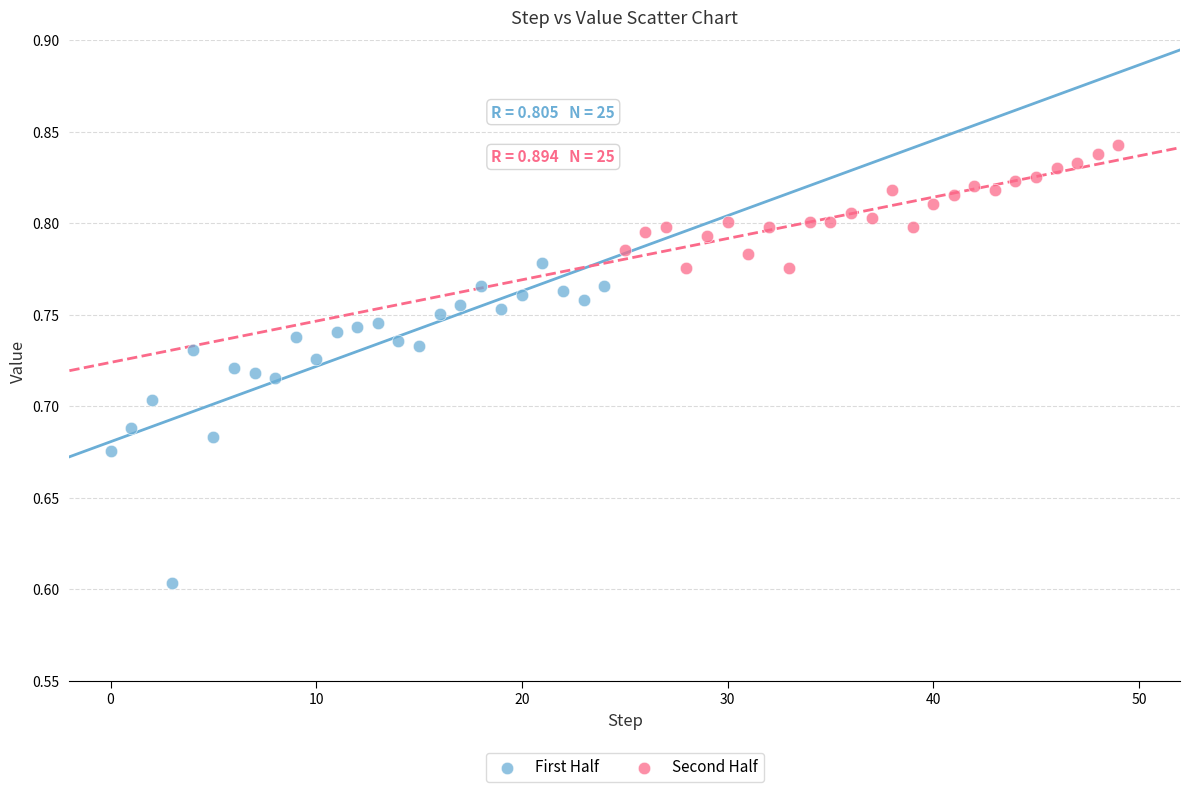

Which series has the largest Y range (max minus min)?

First Half